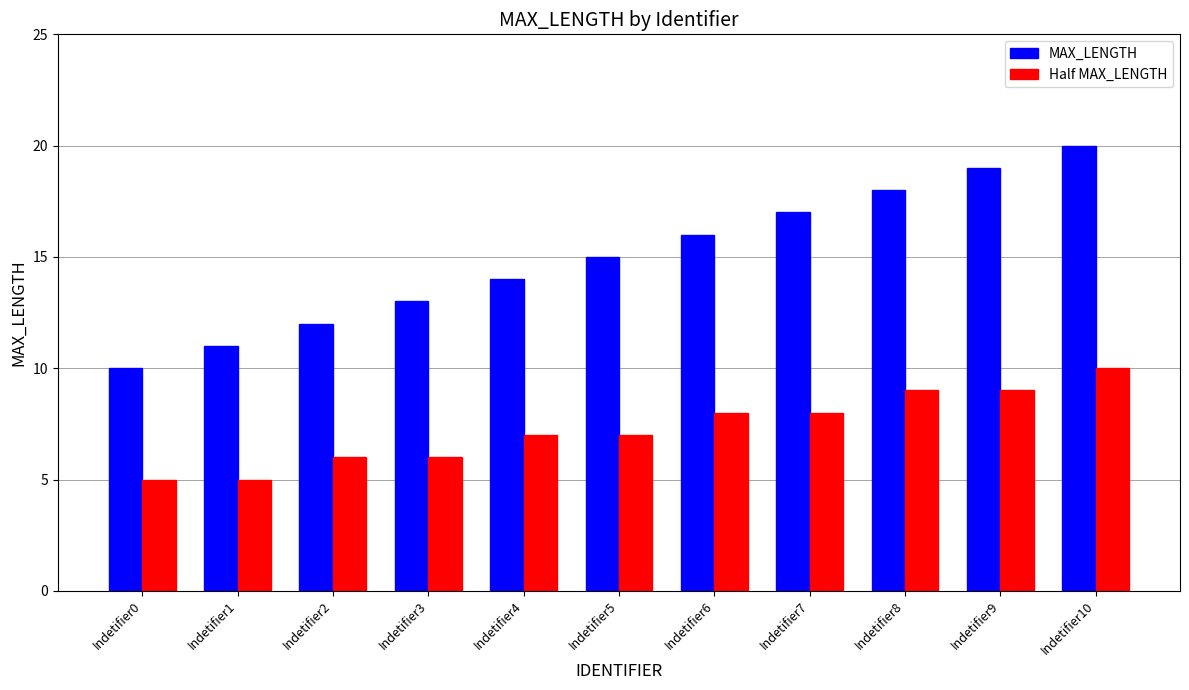

What is the smallest value displayed?

5